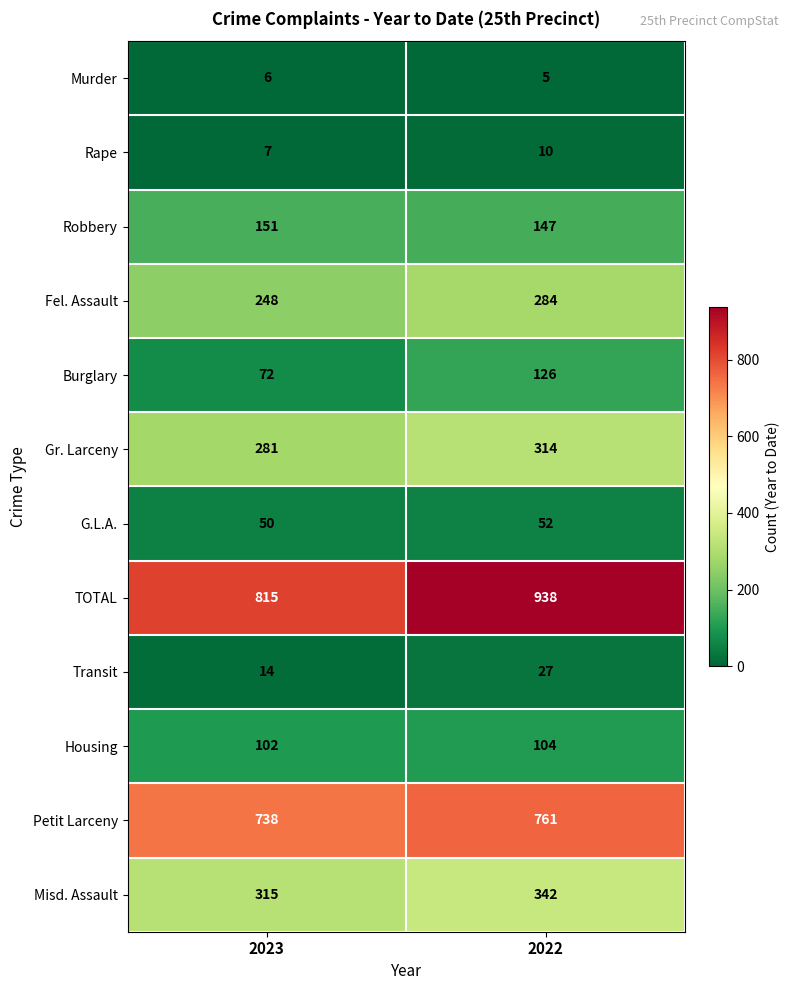

Rank the series at 2023 from lowest to highest value.

Murder, Rape, Transit, G.L.A., Burglary, Housing, Robbery, Fel. Assault, Gr. Larceny, Misd. Assault, Petit Larceny, TOTAL